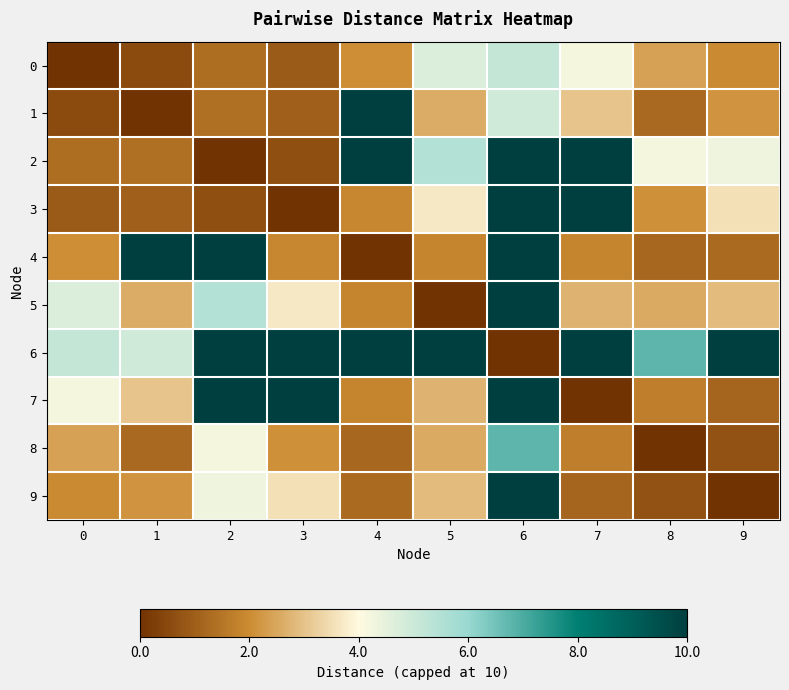

Reading left to right, what are all the values shown in this chart?

0: 0=0.0	1=0.6	2=1.4	3=0.9	4=2.0	5=4.7	6=5.2	7=4.2	8=2.4	9=2.0
1: 0=0.6	1=0.0	2=1.4	3=1.0	4=10.0	5=2.6	6=5.0	7=3.0	8=1.2	9=2.2
2: 0=1.4	1=1.4	2=0.0	3=0.6	4=10.0	5=5.5	6=10.0	7=10.0	8=4.2	9=4.3
3: 0=0.9	1=1.0	2=0.6	3=0.0	4=1.9	5=3.7	6=10.0	7=10.0	8=2.1	9=3.5
4: 0=2.0	1=10.0	2=10.0	3=1.9	4=0.0	5=1.8	6=10.0	7=1.8	8=1.2	9=1.3
5: 0=4.7	1=2.6	2=5.5	3=3.7	4=1.8	5=0.0	6=10.0	7=2.7	8=2.5	9=2.9
6: 0=5.2	1=5.0	2=10.0	3=10.0	4=10.0	5=10.0	6=0.0	7=10.0	8=6.8	9=10.0
7: 0=4.2	1=3.0	2=10.0	3=10.0	4=1.8	5=2.7	6=10.0	7=0.0	8=1.7	9=1.2
8: 0=2.4	1=1.2	2=4.2	3=2.1	4=1.2	5=2.5	6=6.8	7=1.7	8=0.0	9=0.7
9: 0=2.0	1=2.2	2=4.3	3=3.5	4=1.3	5=2.9	6=10.0	7=1.2	8=0.7	9=0.0